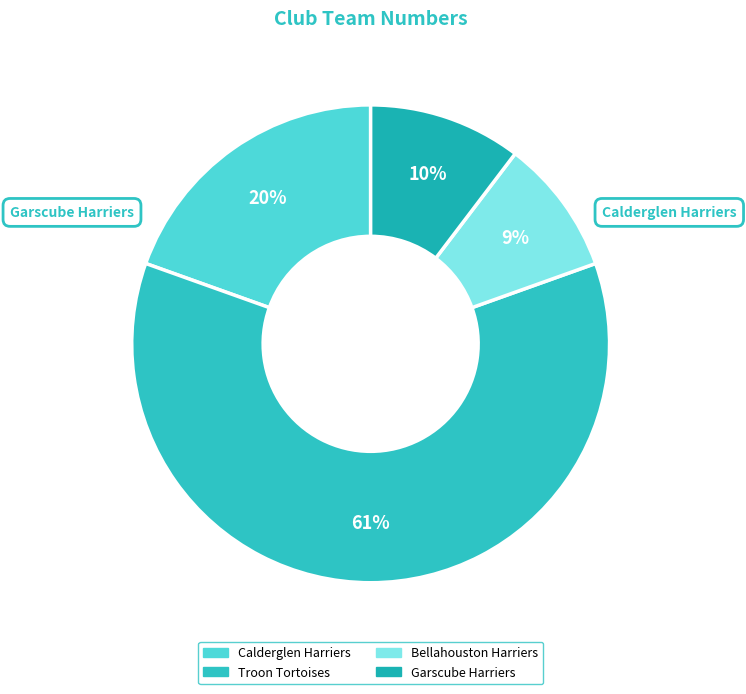

To the nearest percent, what is the average slice percentage?

25%